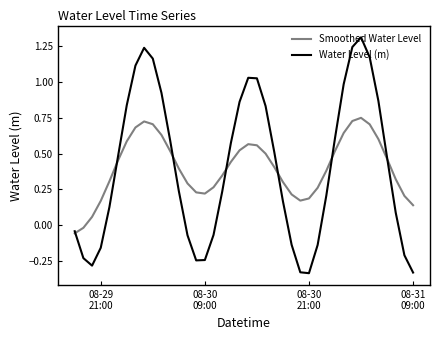

Which series has the largest range (max minus min)?

Water Level (m)